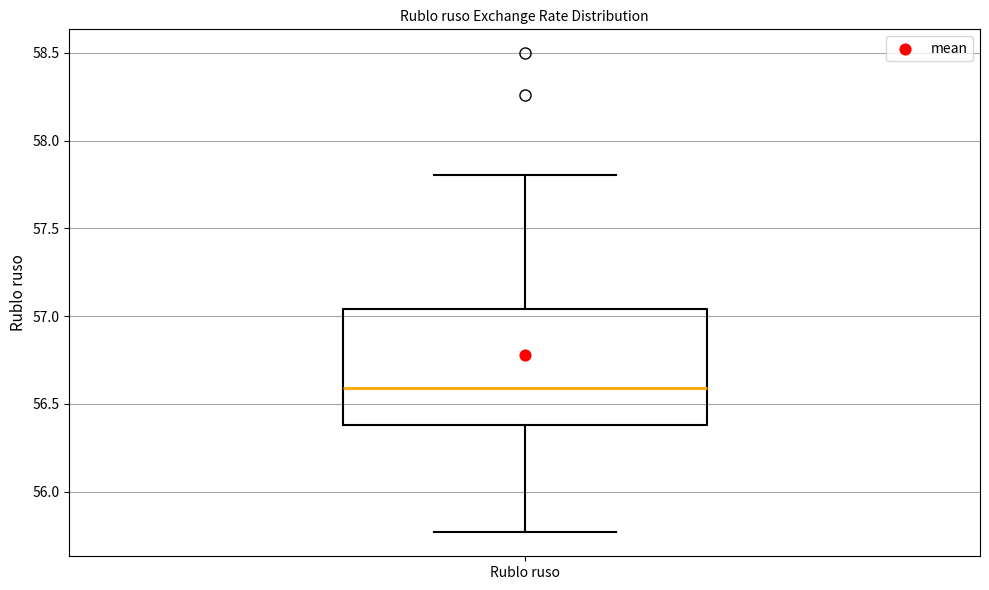

Read this box plot against the y-axis: the position of the median line, the range covered by the box, and the ends of both whiskers. The values are not printed on the chart, so give them approximately, as read against the axis.

median 56.60, box 56.40 to 57.05, whiskers 55.75 to 57.80